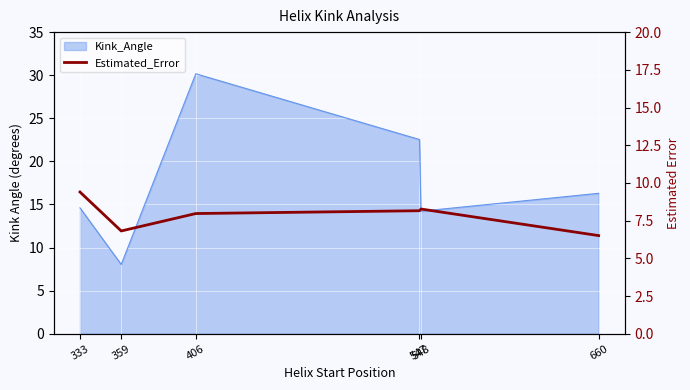

What is the sum of all values?

47.1